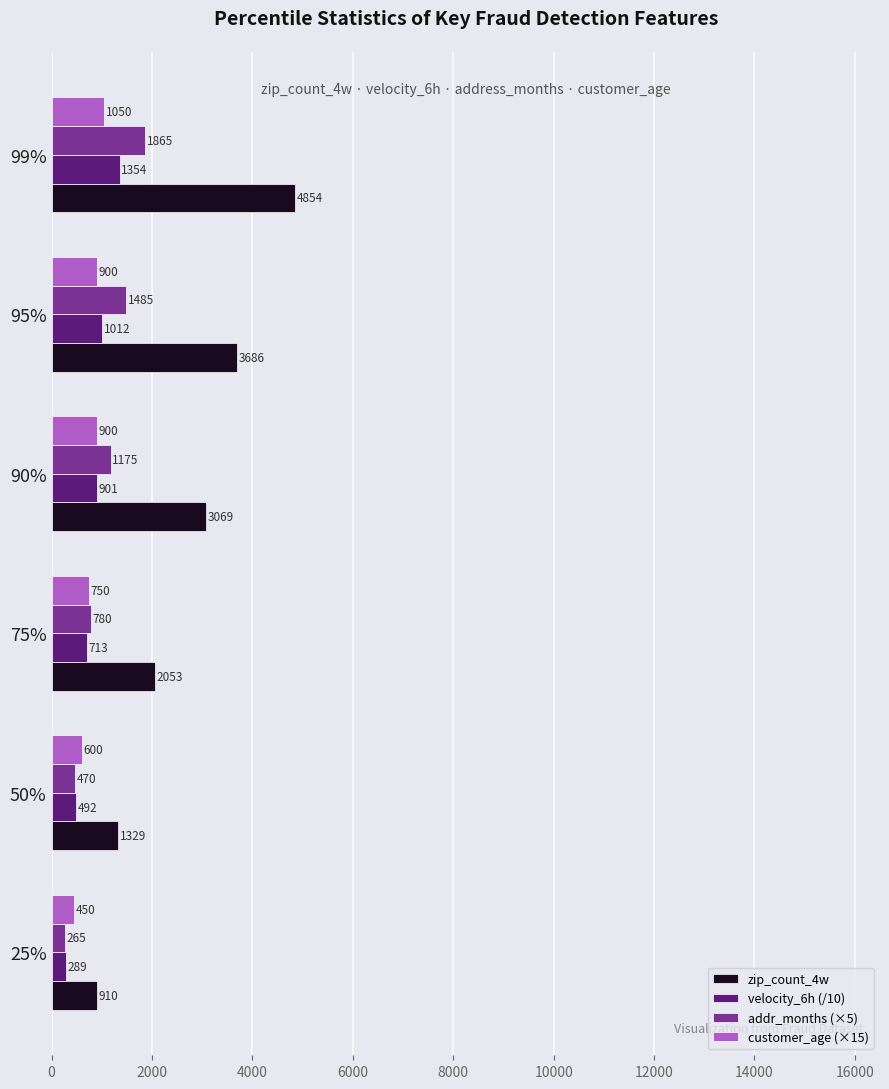

What value does the addr_months (×5) series have at 25%?

265.0